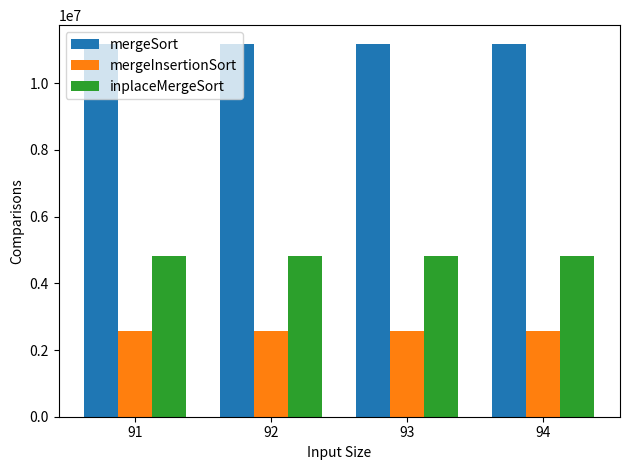

Rank the series by their maximum value, from lowest to highest.

mergeInsertionSort, inplaceMergeSort, mergeSort